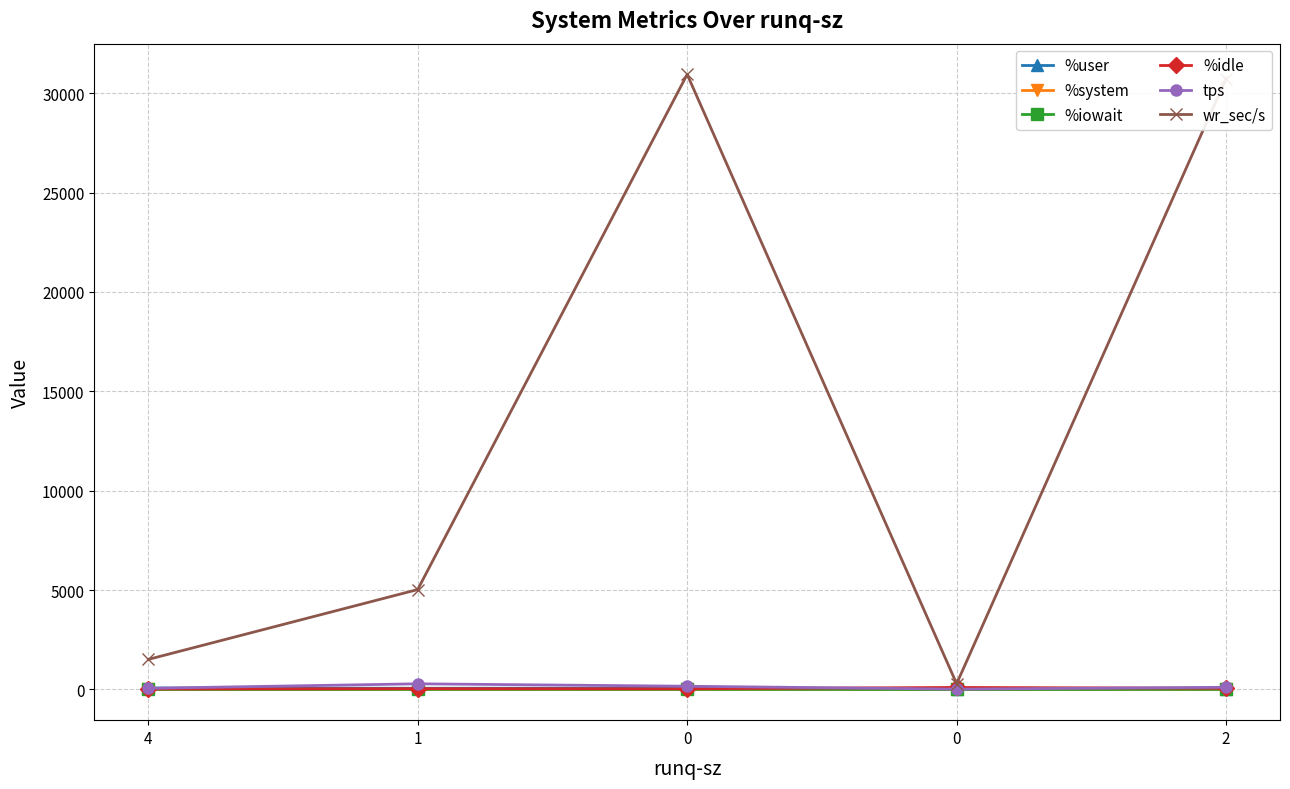

What is the average value of the %system series?

1.8